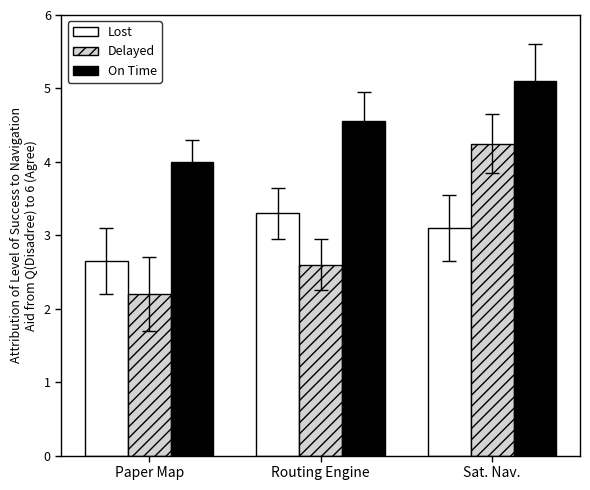

Rank the series by their maximum value, from highest to lowest.

On Time, Delayed, Lost